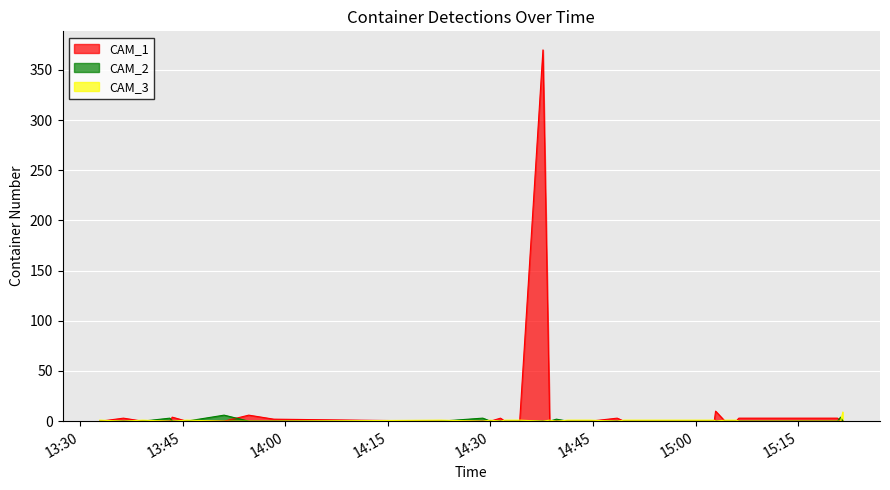

Is it true that CAM_1 equals 0 at 28?

True